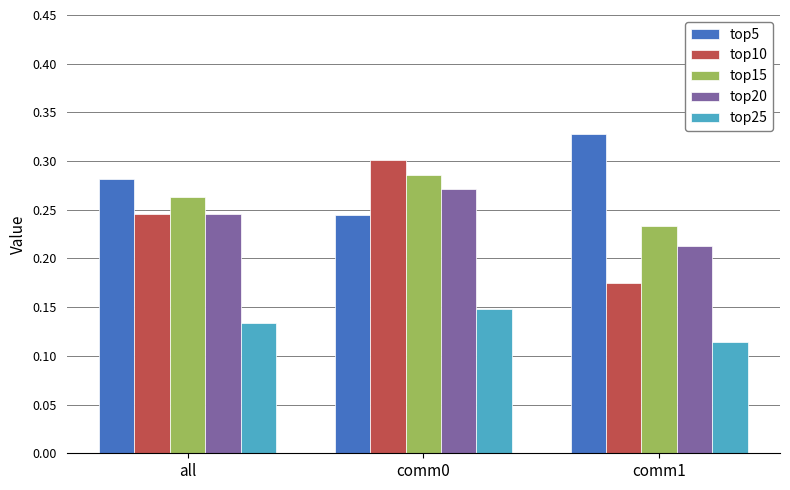

What position from the left is comm0?

2